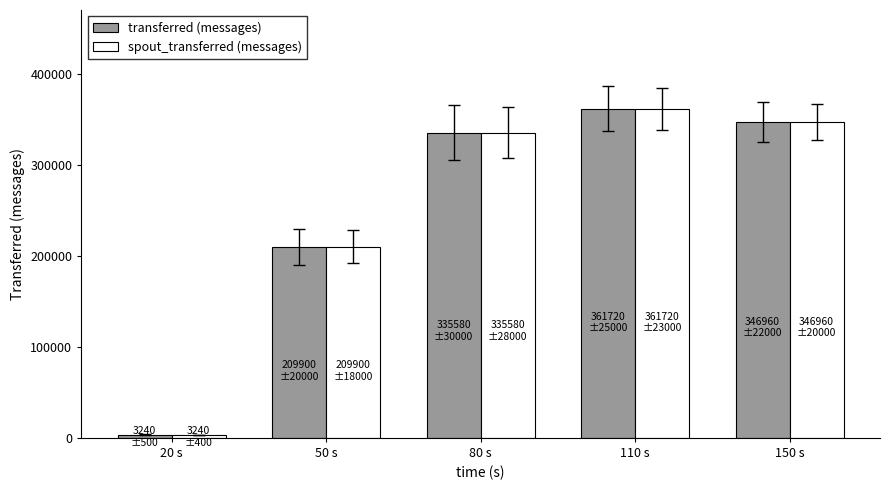

Is the value of transferred (messages) at 150 s greater than the value of spout_transferred (messages) at 80 s?

Yes